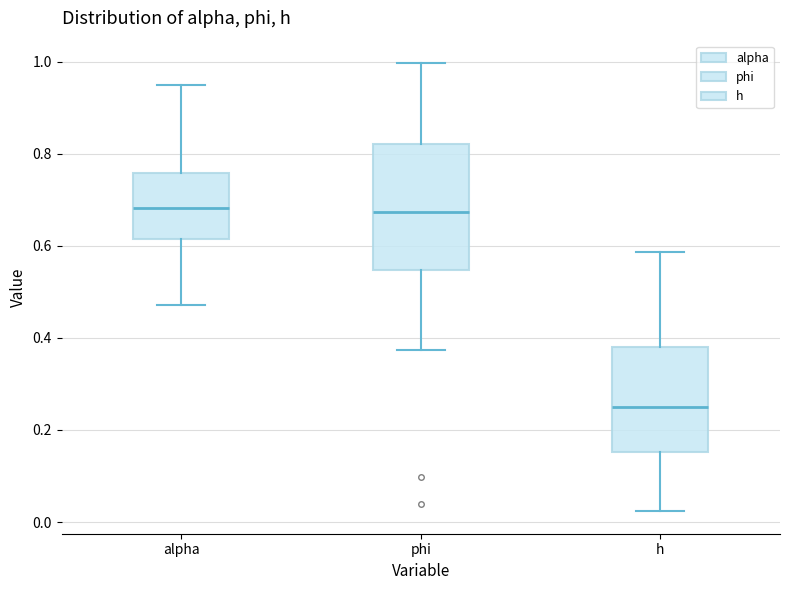

Where is the upper edge of the box for h on the y-axis? The values are not printed on the chart, so give them approximately, as read against the axis.

0.38